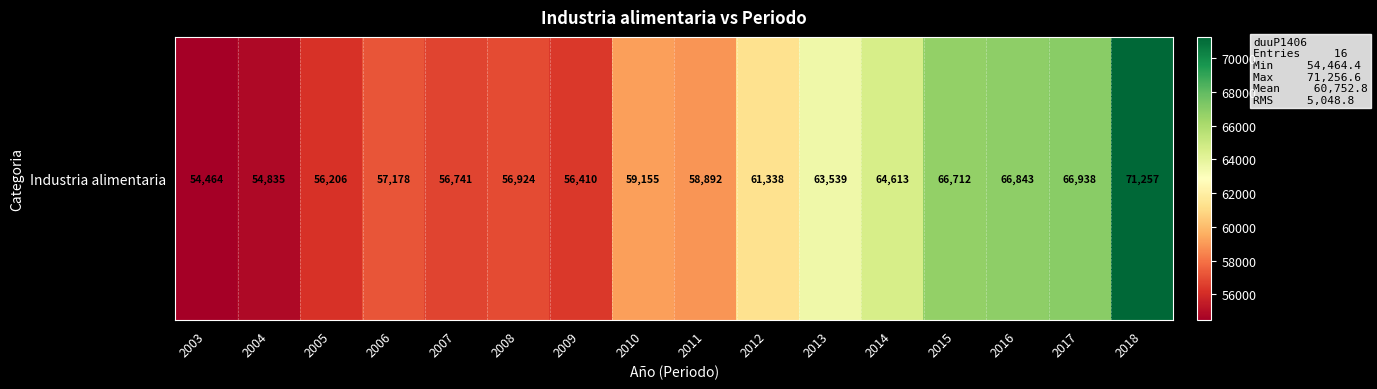

At which label is the value closest to 62860?

2013